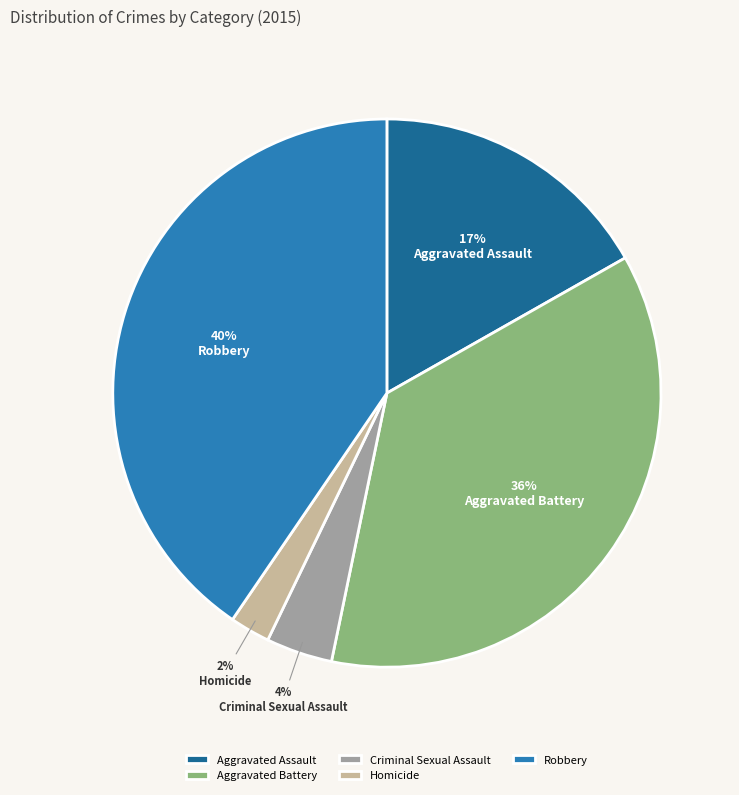

To the nearest percent, what is the average slice percentage?

20%